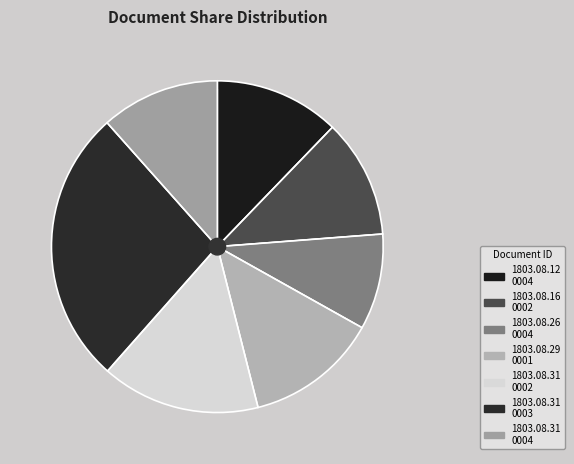

Is there any slice that represents more than half of the pie?

No